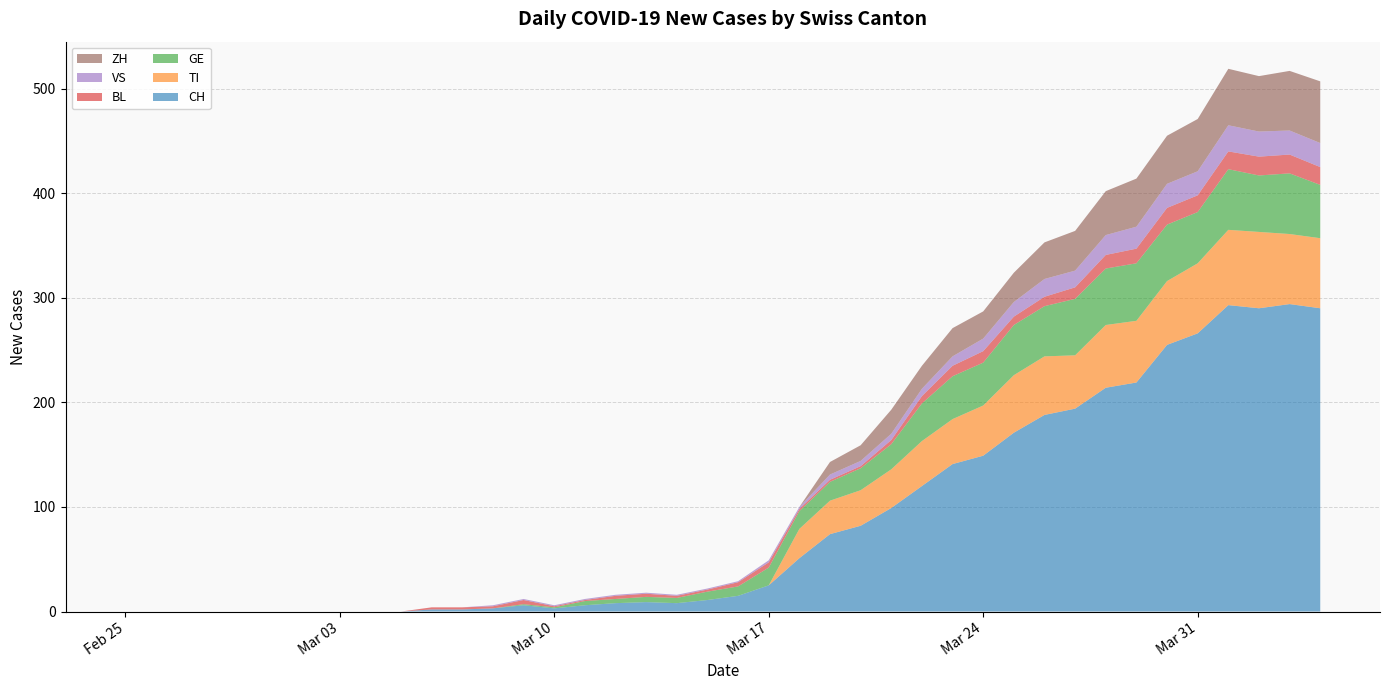

Reading right to left, what are all the values shown in this chart?

CH: 290	294	290	293	266	255	219	214	194	188	171	149	141	120	99	82	74	51	25	15	11	8	9	8	6	3	6	3	2	2	0	0	0	0	0	0	0	0	0	0
TI: 67	67	73	72	67	61	59	60	51	56	55	48	43	43	37	34	32	28	0	0	0	0	0	0	0	0	0	0	0	0	0	0	0	0	0	0	0	0	0	0
GE: 51	58	54	58	49	54	55	54	54	48	48	41	41	36	24	21	18	17	17	9	8	5	5	4	4	1	1	0	0	0	0	0	0	0	0	0	0	0	0	0
BL: 17	18	18	17	16	16	14	13	11	9	8	11	10	7	4	2	2	2	5	4	2	2	3	3	1	1	4	2	2	2	0	0	0	0	0	0	0	0	0	0
VS: 23	23	24	25	23	23	21	19	16	17	14	12	9	7	6	5	5	2	2	1	1	1	1	1	1	1	1	1	0	0	0	0	0	0	0	0	0	0	0	0
ZH: 59	57	53	54	50	46	46	42	38	35	28	26	27	22	23	15	12	0	0	0	0	0	0	0	0	0	0	0	0	0	0	0	0	0	0	0	0	0	0	0